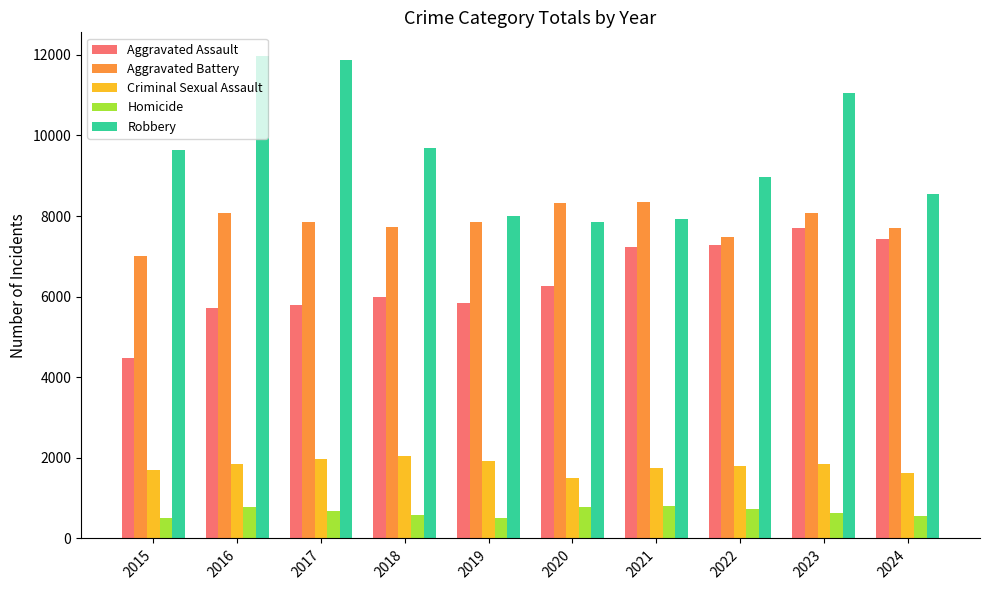

How many series are shown in this chart?

5